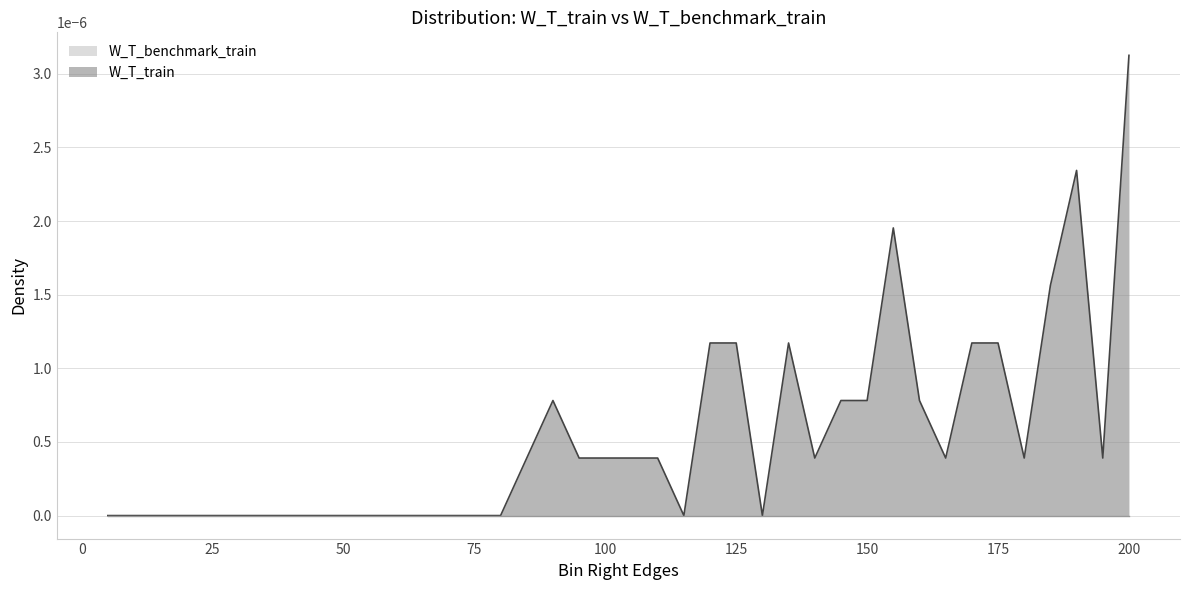

List the labels in order of value, smallest first.

5, 10, 15, 20, 25, 30, 35, 40, 45, 50, 55, 60, 65, 70, 75, 80, 115, 130, 85, 95, 100, 105, 110, 140, 165, 180, 195, 90, 145, 150, 160, 120, 125, 135, 170, 175, 185, 155, 190, 200